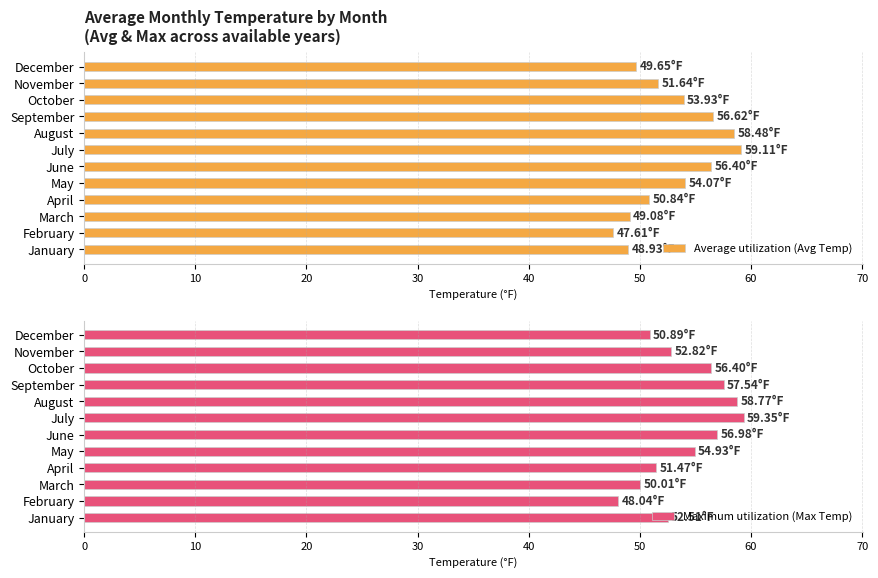

What is the difference between the Average utilization (Avg Temp) values at July and December?

9.5